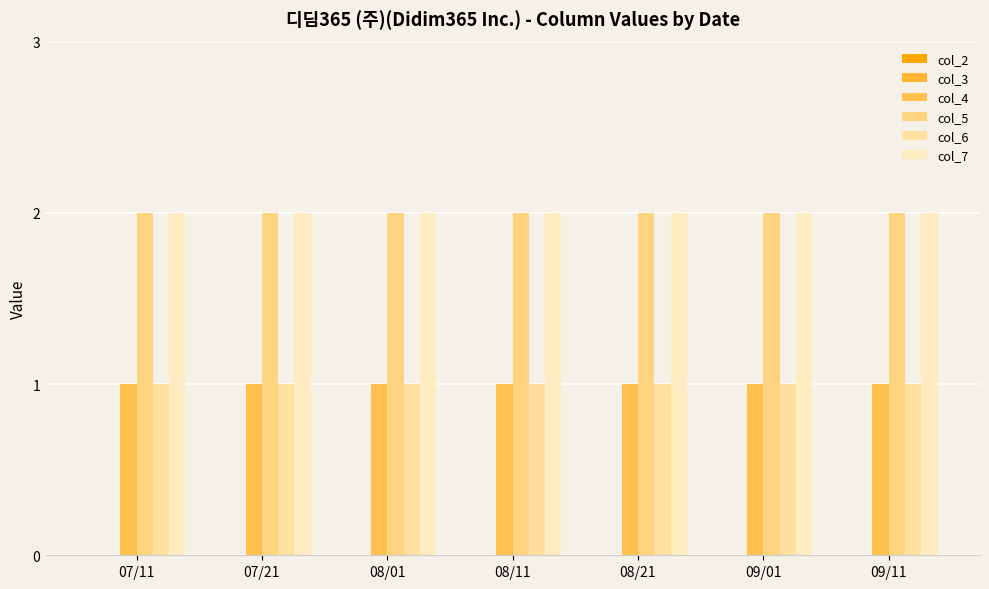

Does the chart contain stacked bars?

No